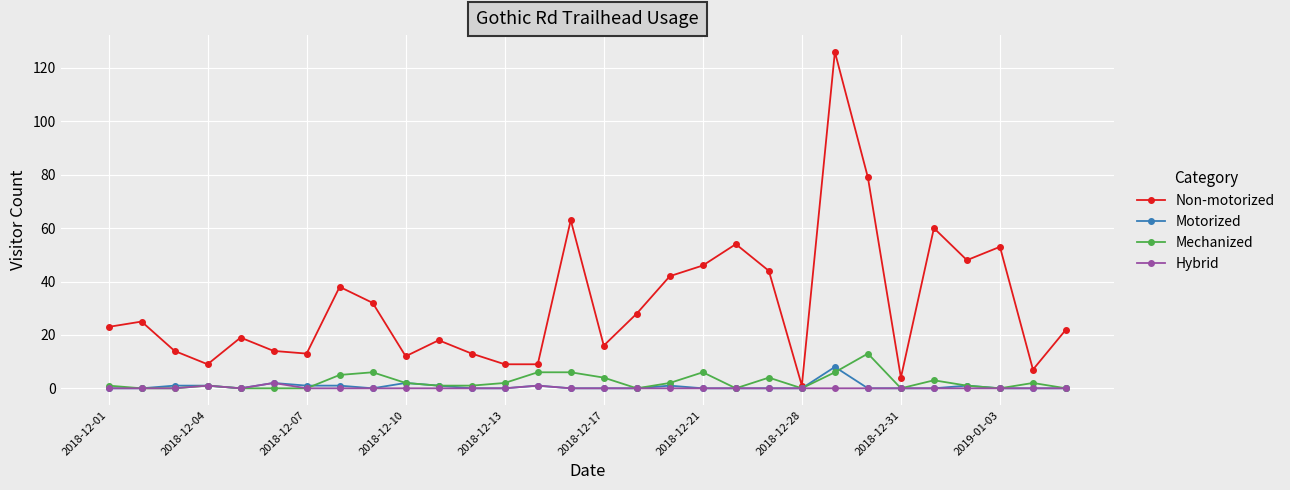

Which series has the largest range (max minus min)?

Non-motorized